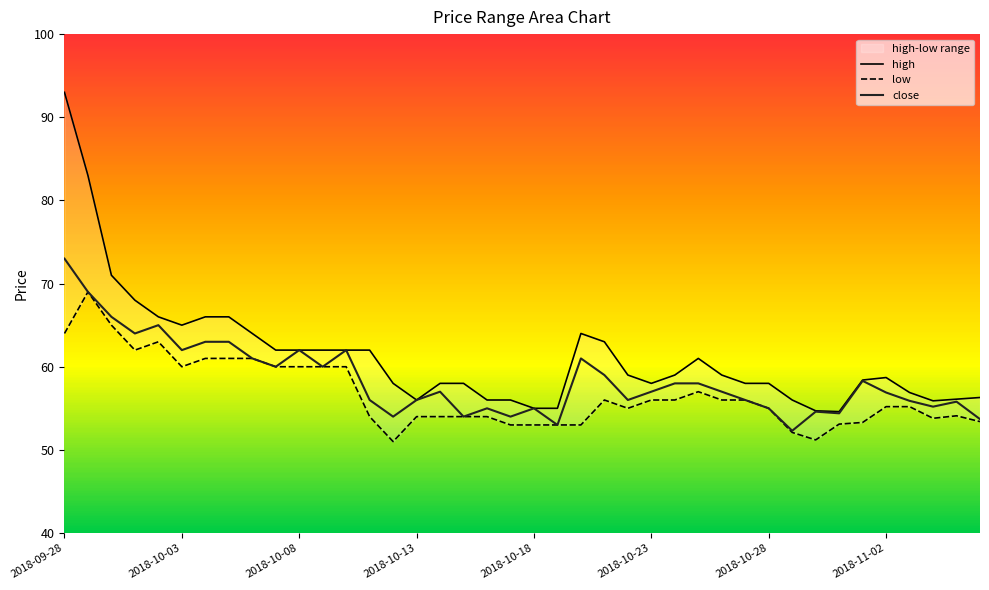

Reading left to right, extract all data points from this chart.

high: 93.0	83.0	71.0	68.0	66.0	65.0	66.0	66.0	64.0	62.0	62.0	62.0	62.0	62.0	58.0	56.0	58.0	58.0	56.0	56.0	55.0	55.0	64.0	63.0	59.0	58.0	59.0	61.0	59.0	58.0	58.0	56.0	54.7	54.6	58.4	58.7	56.9	55.9	56.1	56.3
low: 64.0	69.0	65.0	62.0	63.0	60.0	61.0	61.0	61.0	60.0	60.0	60.0	60.0	54.0	51.0	54.0	54.0	54.0	54.0	53.0	53.0	53.0	53.0	56.0	55.0	56.0	56.0	57.0	56.0	56.0	55.0	52.1	51.2	53.1	53.3	55.2	55.2	53.8	54.1	53.4
close: 73.0	69.0	66.0	64.0	65.0	62.0	63.0	63.0	61.0	60.0	62.0	60.0	62.0	56.0	54.0	56.0	57.0	54.0	55.0	54.0	55.0	53.0	61.0	59.0	56.0	57.0	58.0	58.0	57.0	56.0	55.0	52.3	54.6	54.4	58.3	56.9	55.9	55.2	55.8	53.7